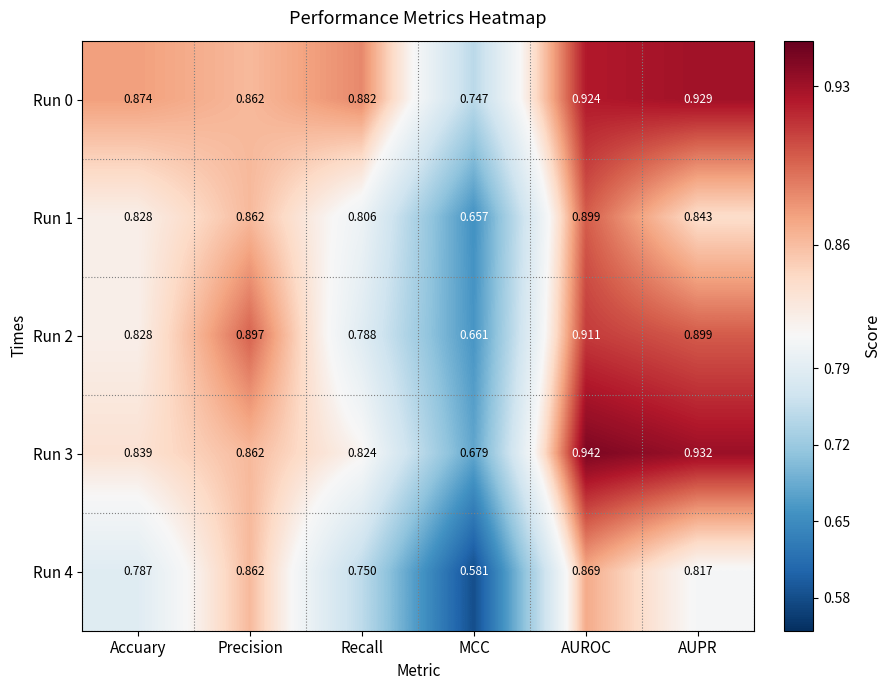

Which category has the lowest value in the Run 1 series?

MCC